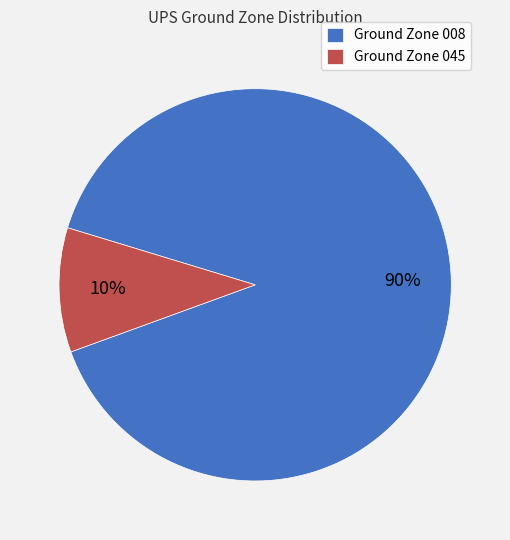

Does any single category account for the majority?

Yes